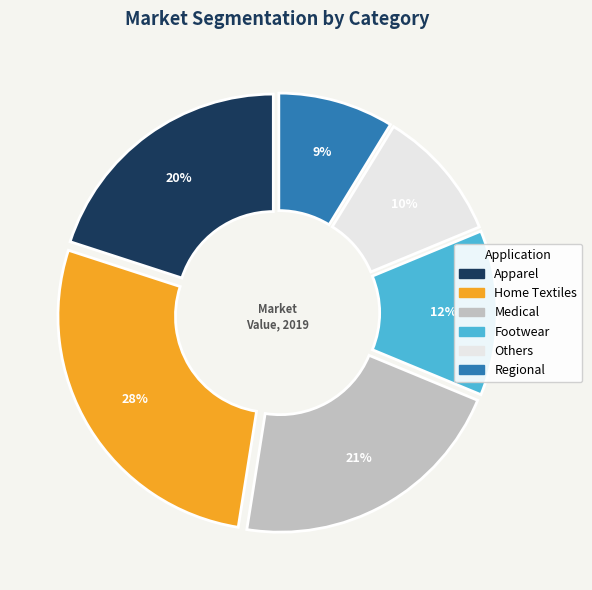

What percentage is the 0 slice, to the nearest percent?

20%